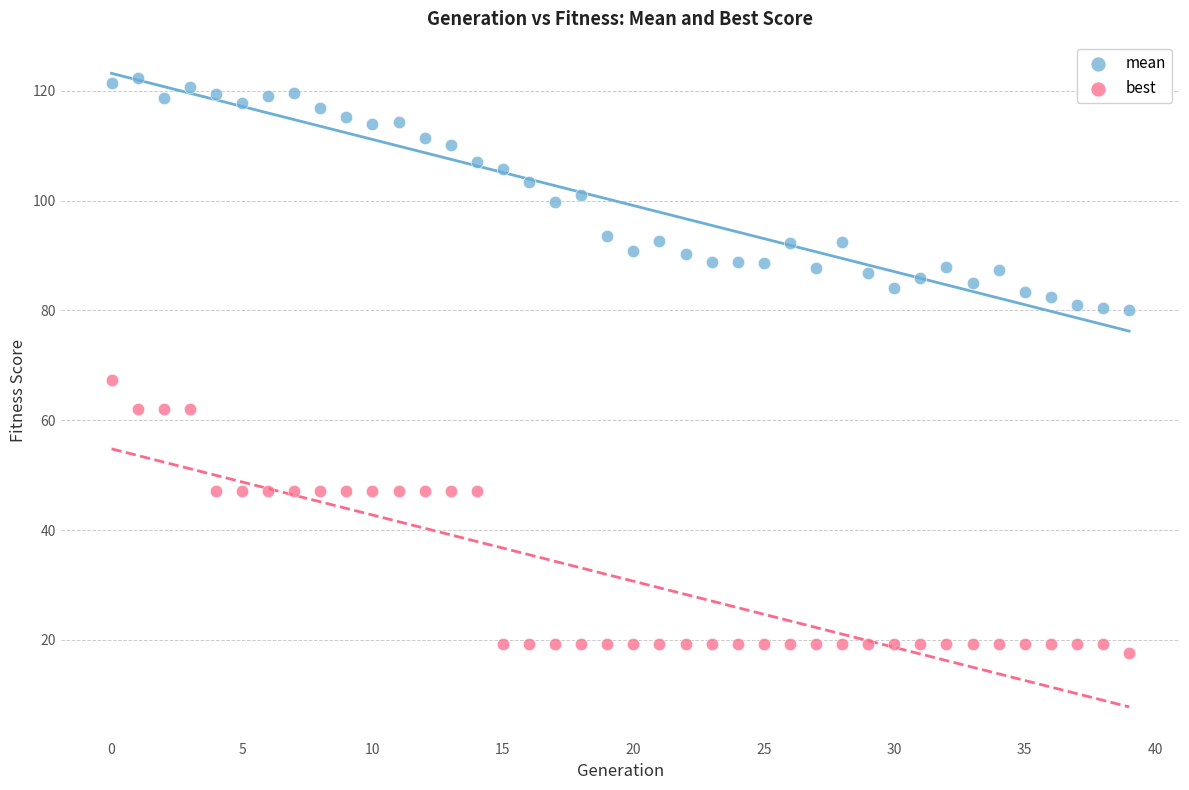

Which series contains the highest Y value?

mean